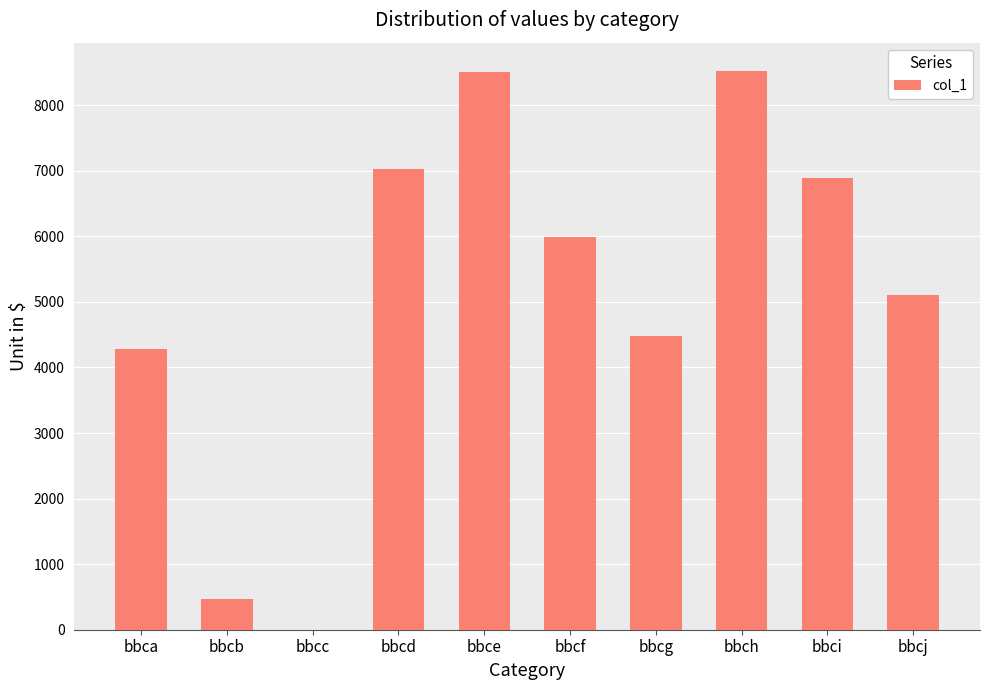

What is the sum of the values at bbce and bbca?

12784